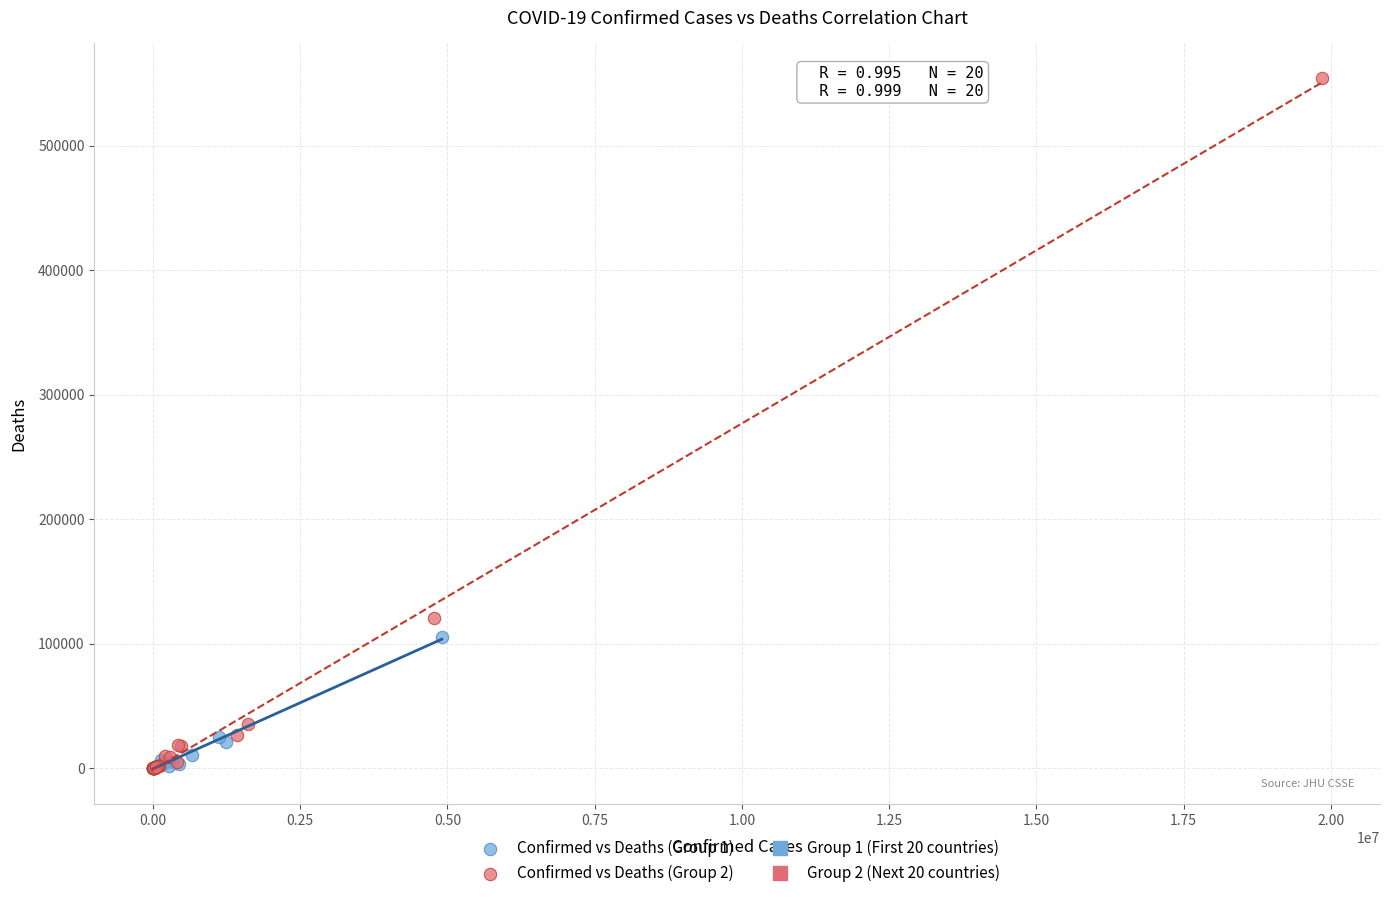

Which series reaches the maximum Y coordinate?

Confirmed vs Deaths (Group 2)